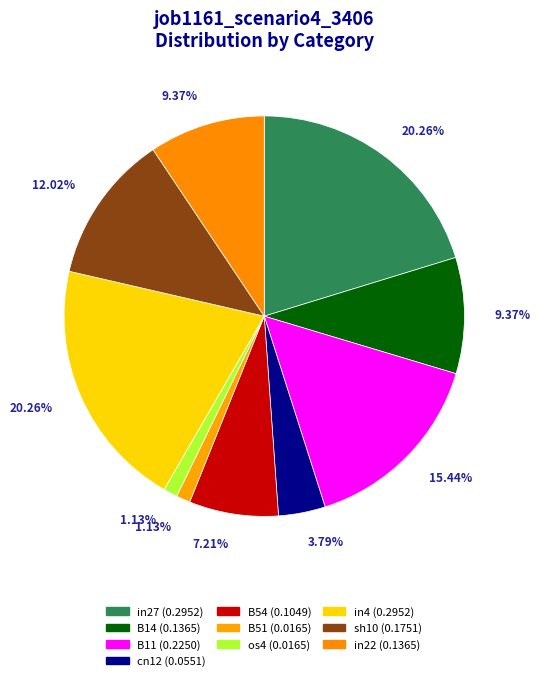

Does B14 represent more than half of the total?

No